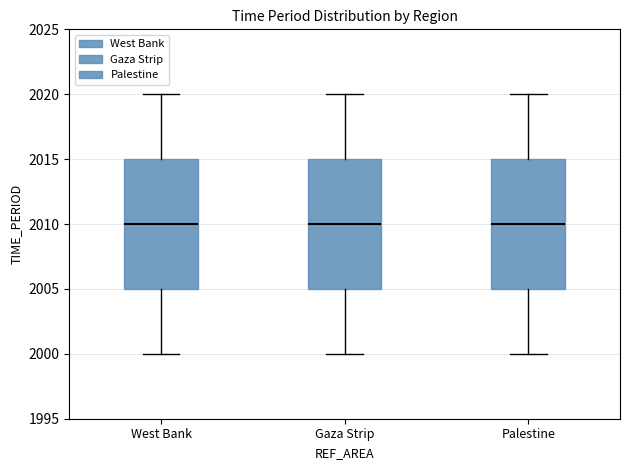

Where is the lower edge of the box for Palestine on the y-axis? The values are not printed on the chart, so give them approximately, as read against the axis.

2005